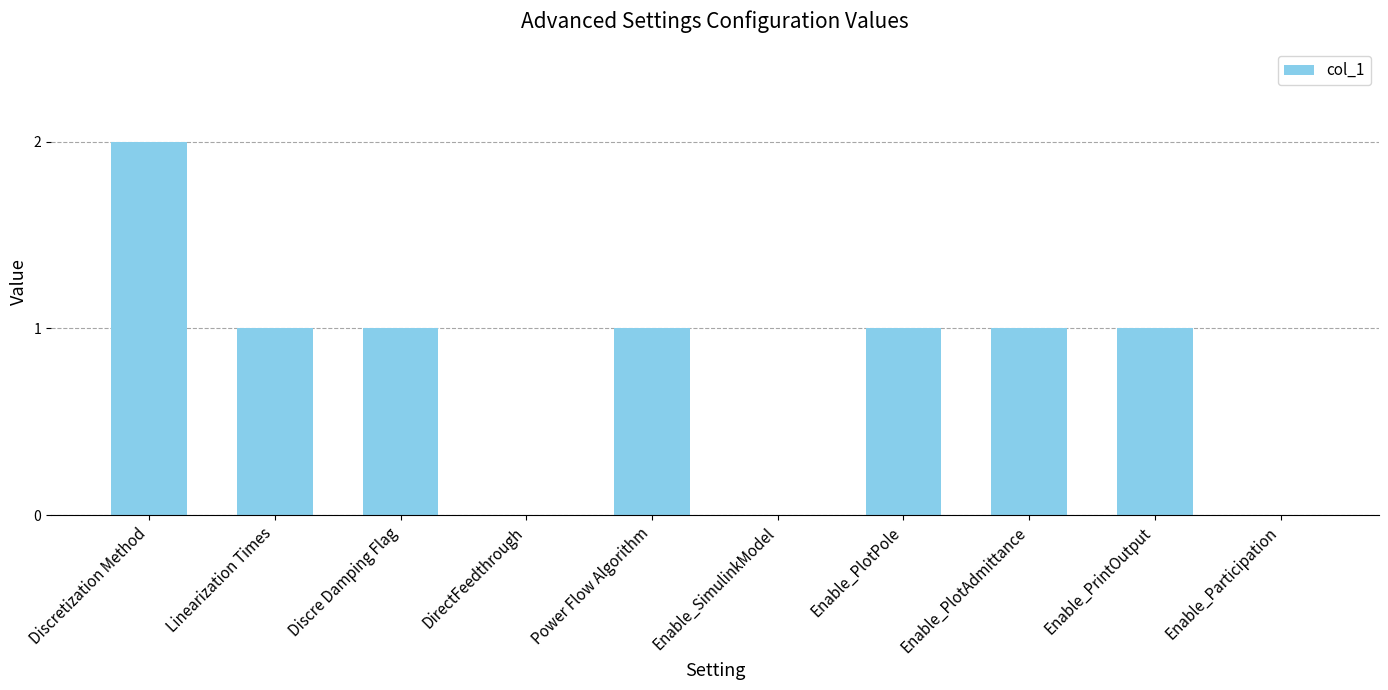

Which has a higher value, Enable_PrintOutput or DirectFeedthrough?

Enable_PrintOutput